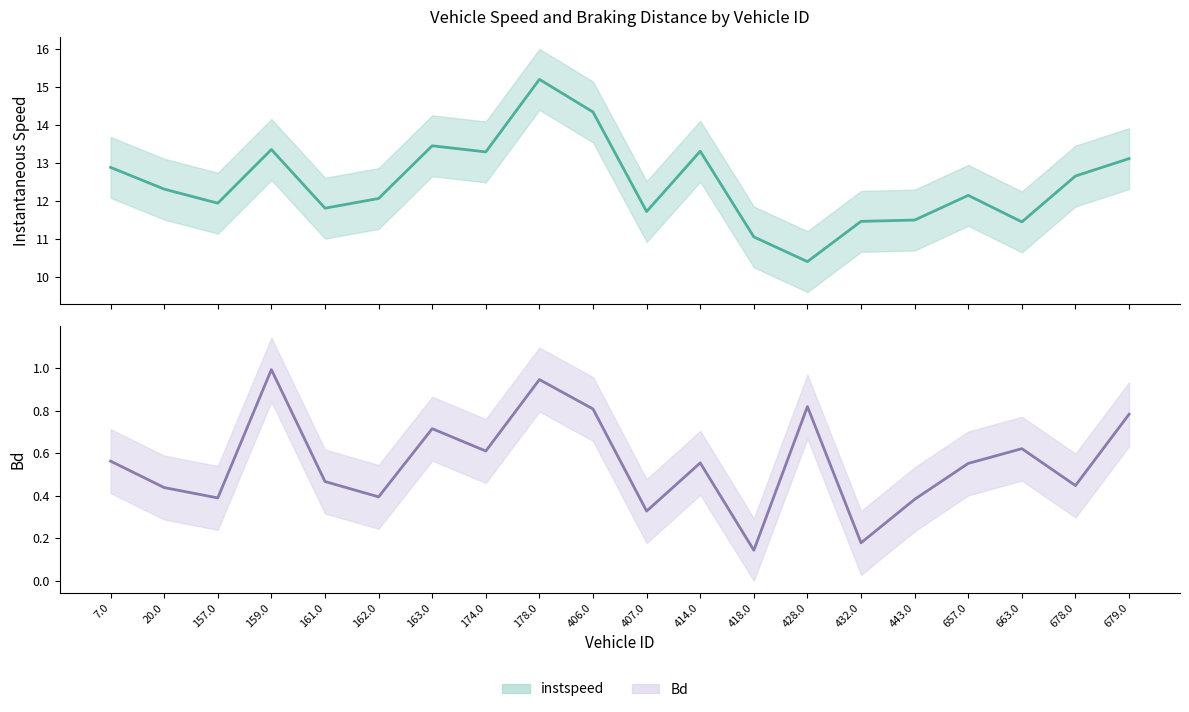

Where is Bd nearest to the value 0?

418.0